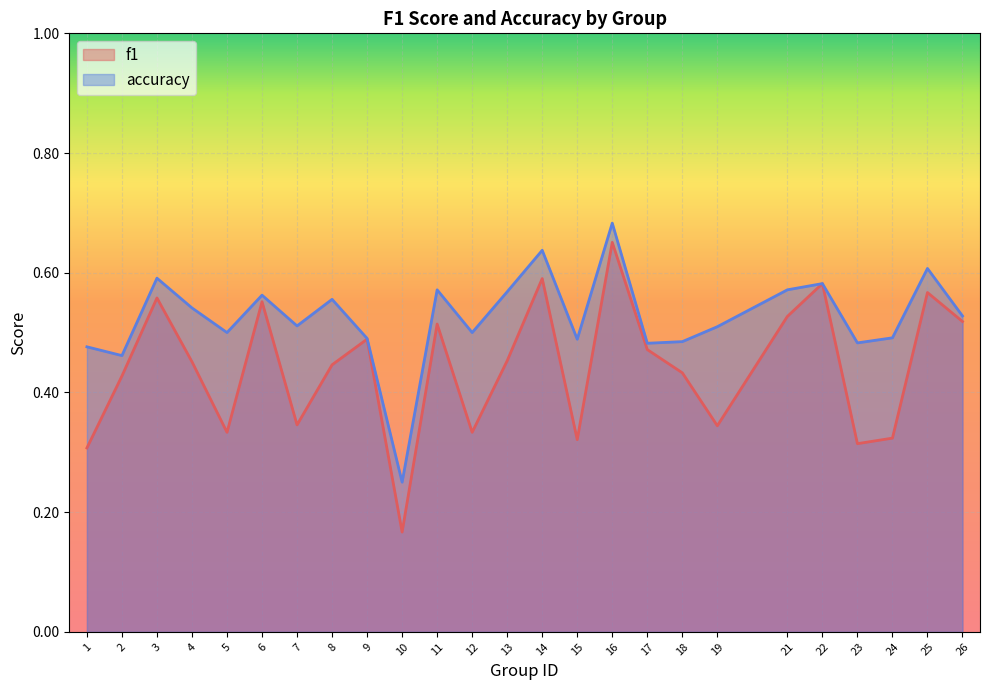

Reading left to right, transcribe all the data shown in this chart.

f1: 0.3	0.4	0.6	0.5	0.3	0.6	0.3	0.4	0.5	0.2	0.5	0.3	0.5	0.6	0.3	0.7	0.5	0.4	0.3	0.5	0.6	0.3	0.3	0.6	0.5
accuracy: 0.5	0.5	0.6	0.5	0.5	0.6	0.5	0.6	0.5	0.2	0.6	0.5	0.6	0.6	0.5	0.7	0.5	0.5	0.5	0.6	0.6	0.5	0.5	0.6	0.5